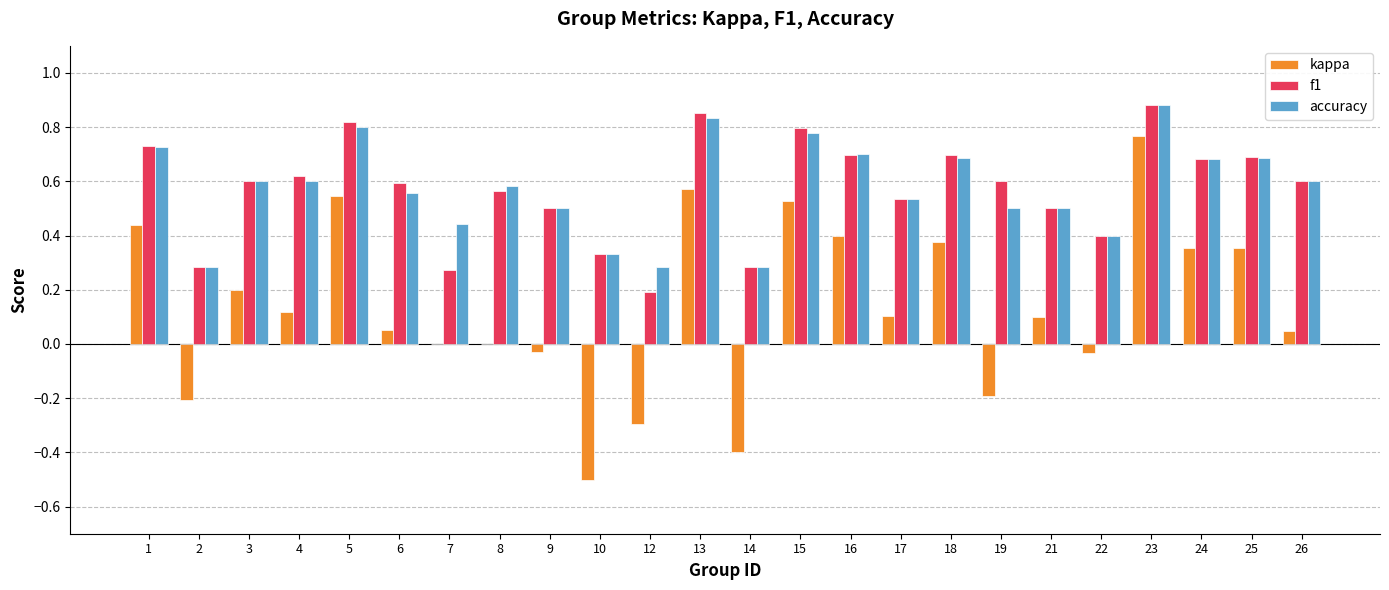

What are all the series names shown in the legend?

kappa, f1, accuracy